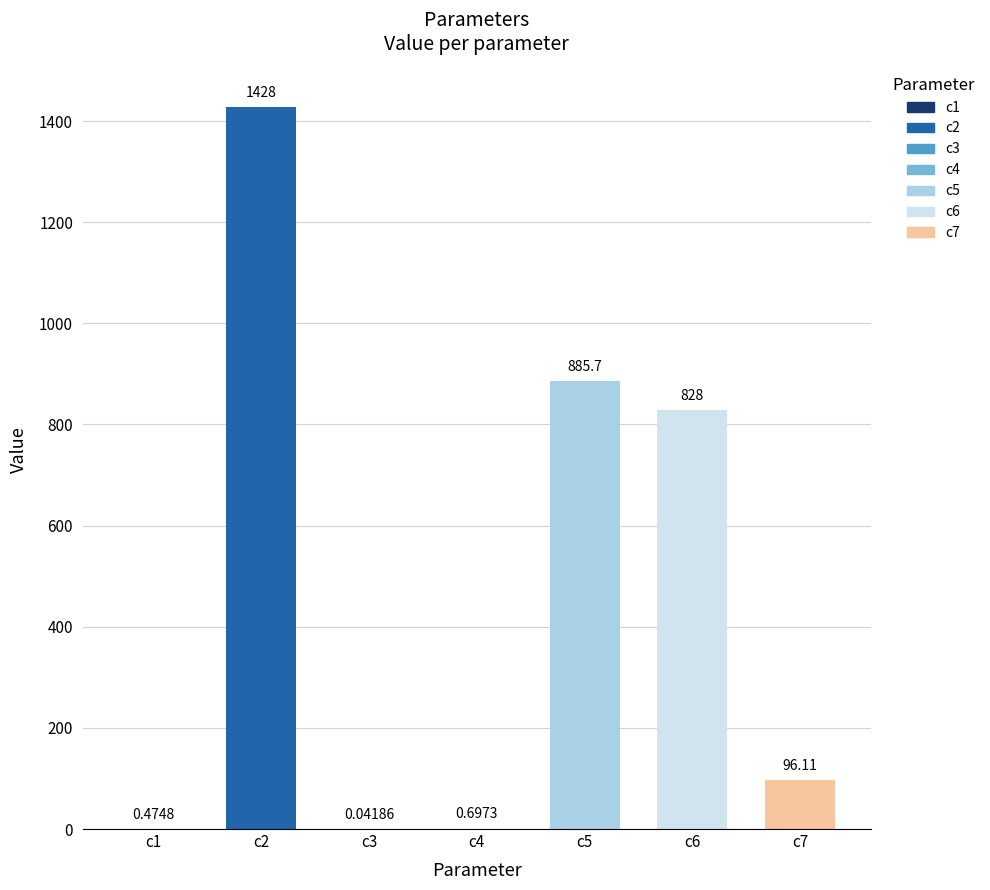

Between c1 and c2, which is larger?

c2